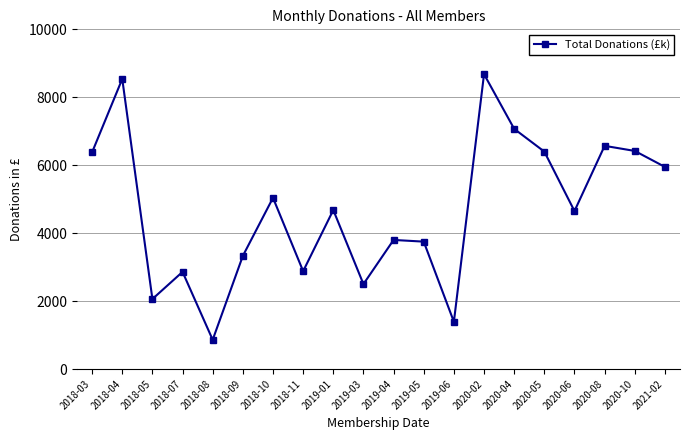

Which label corresponds to the largest value in the chart?

2020-02